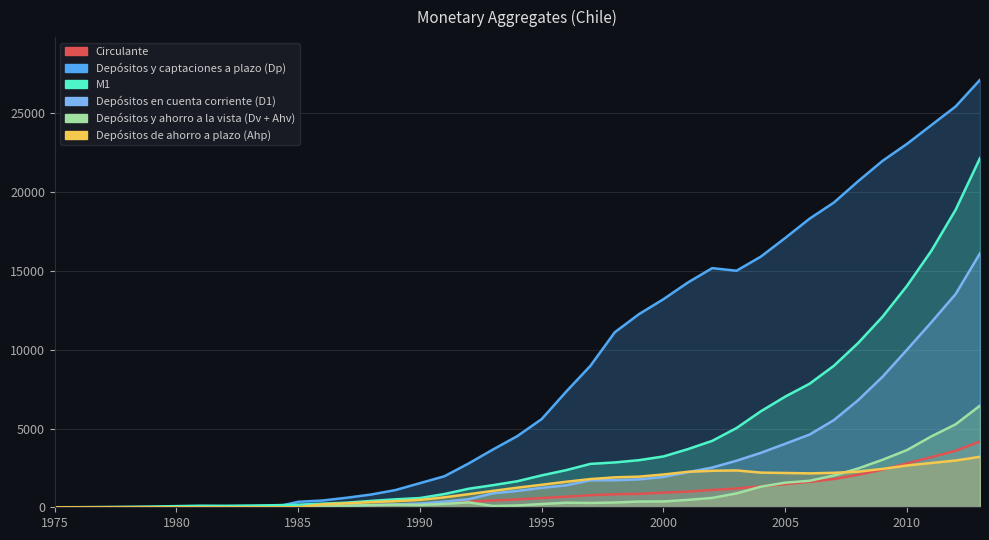

At how many categories does at least one series exceed 16260?

9